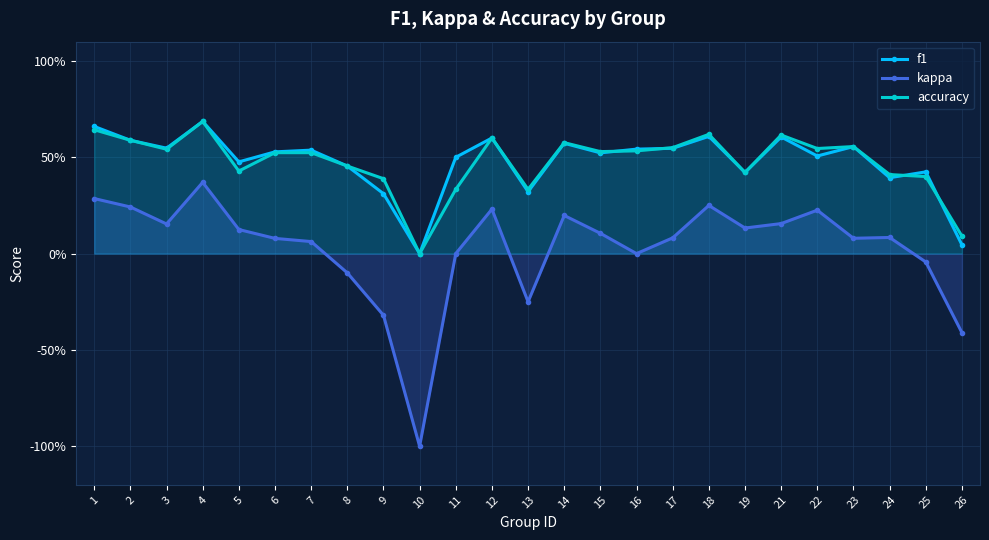

How many lines are shown in the chart?

3